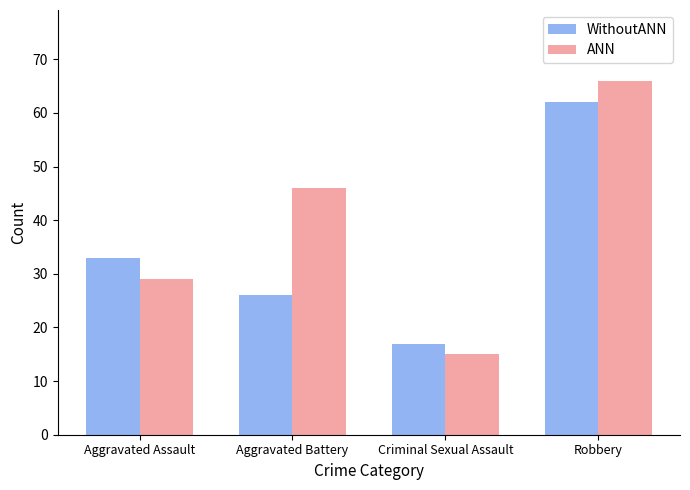

True or false: WithoutANN has a value of 17 at Criminal Sexual Assault.

True